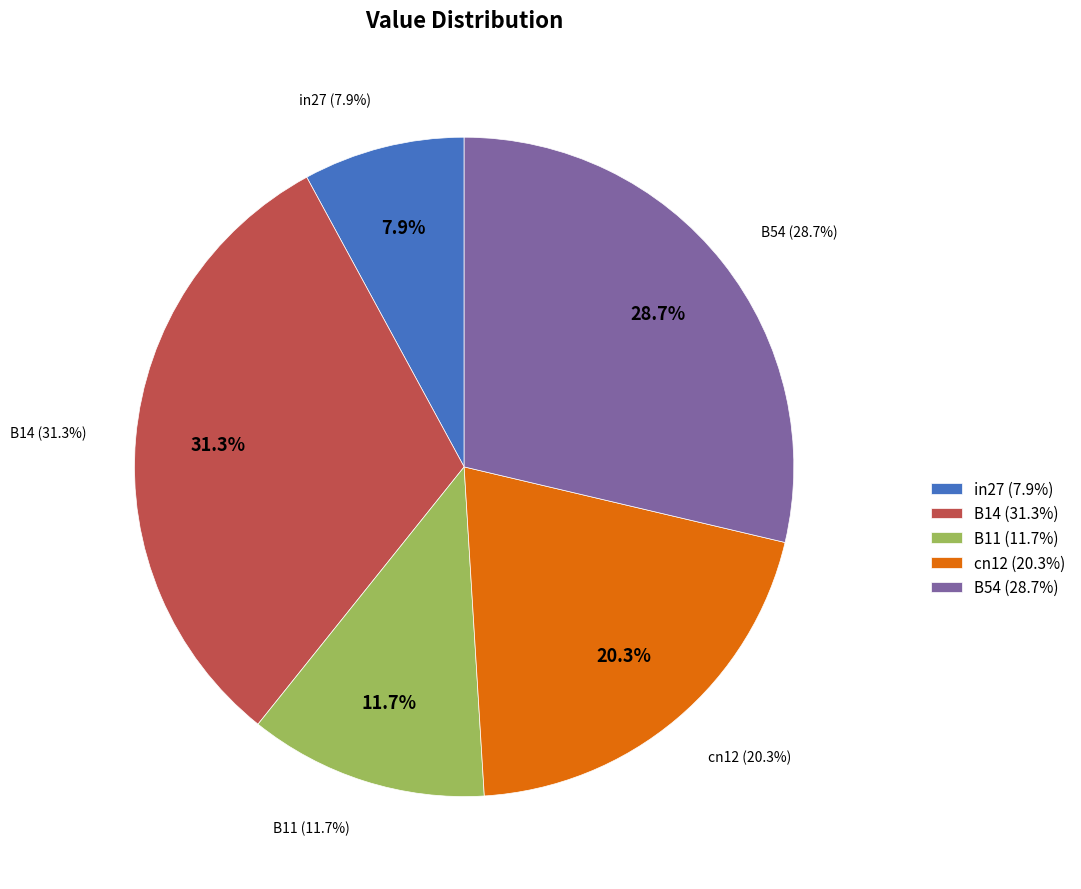

What percentage is the B11 slice, to the nearest percent?

12%